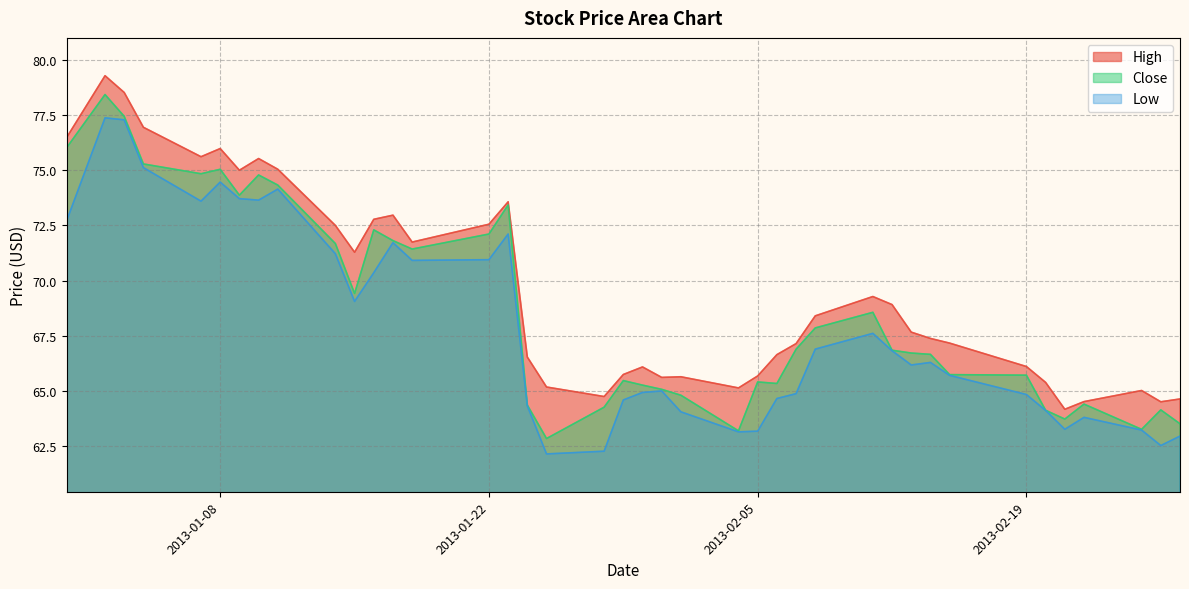

What is the spread (max minus min) of values at 2013-01-22?

1.6